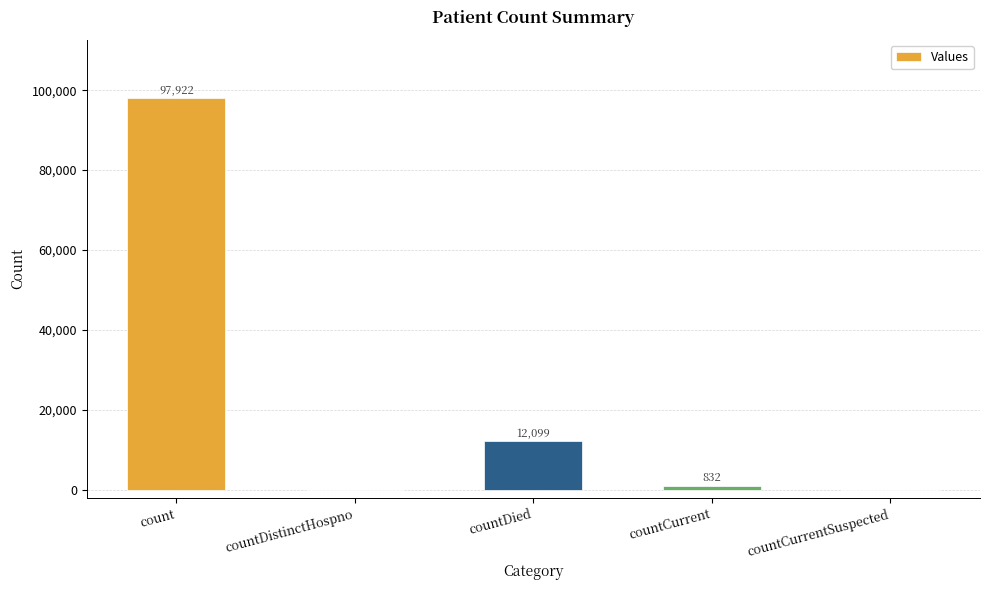

What is the change in value from count to countCurrentSuspected?

-97922